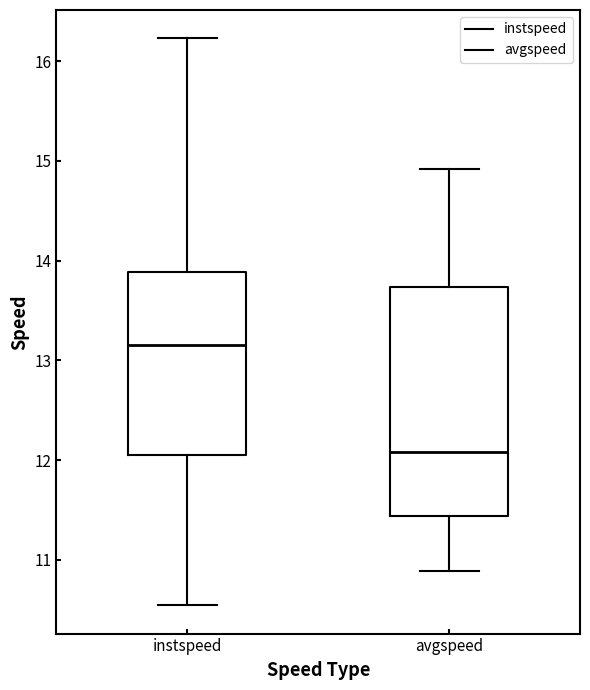

Which box's median line is the lowest?

avgspeed